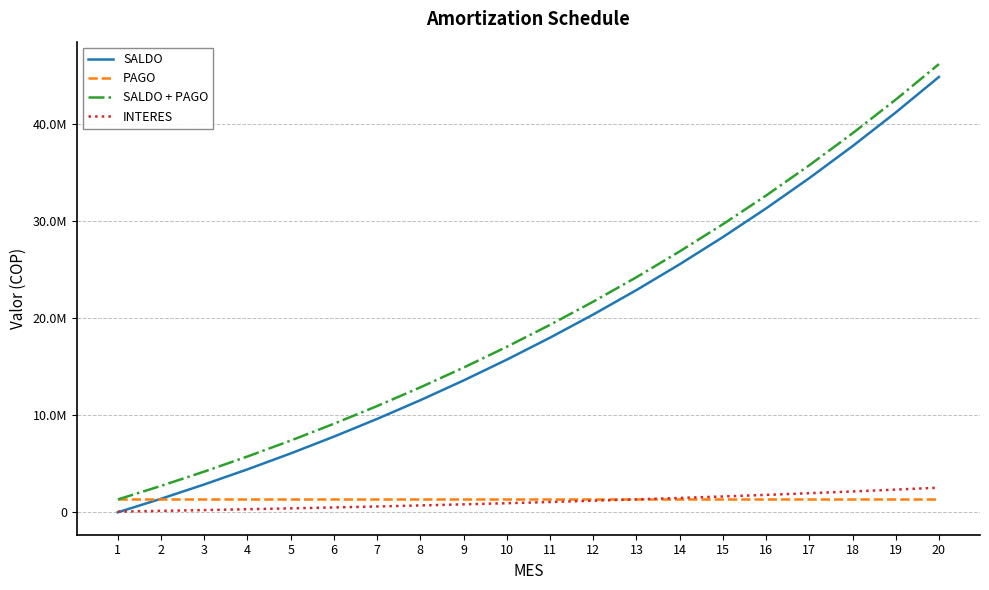

What are all the series names shown in the legend?

SALDO, PAGO, SALDO + PAGO, INTERES